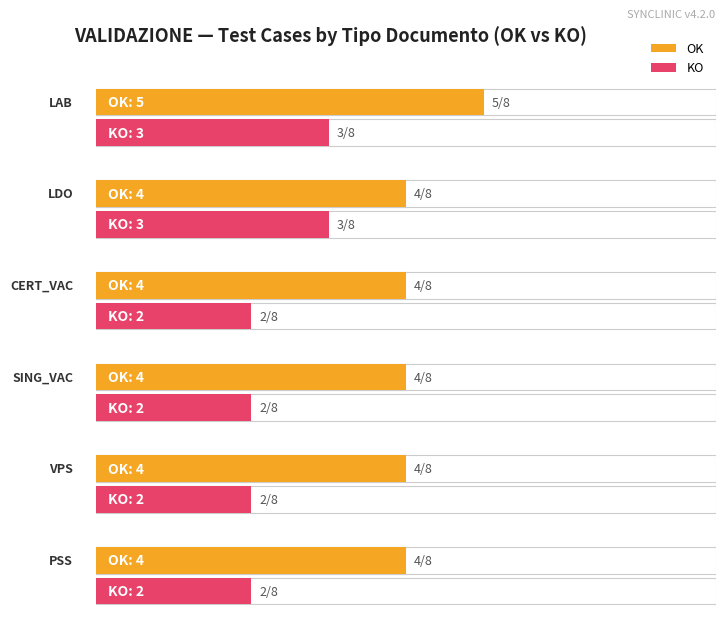

What is the sum of all OK values?

25